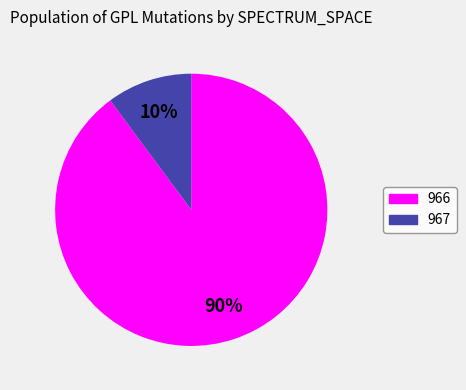

Count the number of slices in the pie.

2